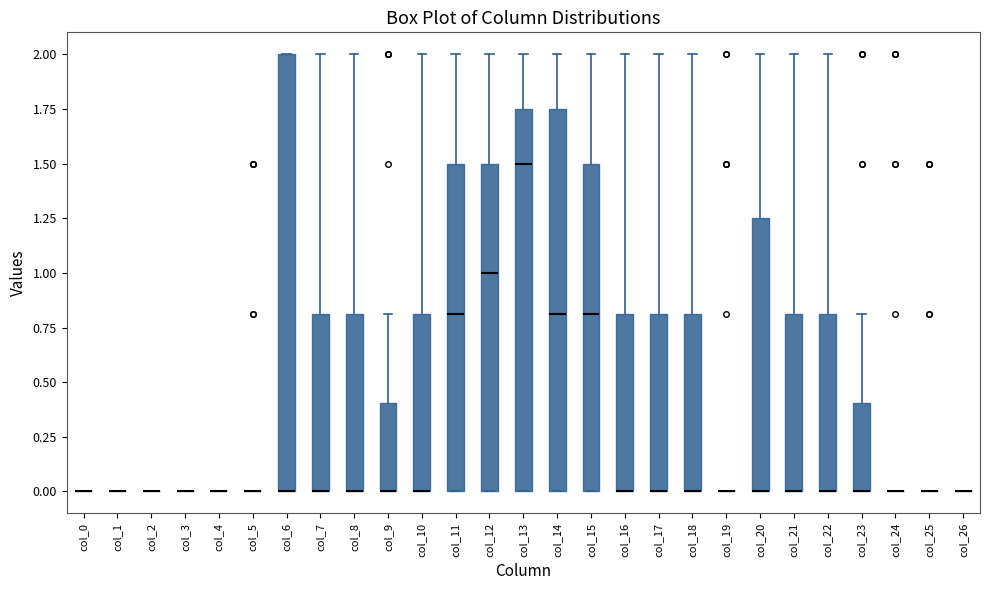

Reading left to right, transcribe this box plot: for each box, give where its median line is, the range the box spans, and where its two whiskers end, as read against the y-axis. The values are not printed on the chart, so give them approximately, as read against the axis.

col_0: box collapsed to a line at 0.00, whiskers 0.00 to 0.00
col_1: box collapsed to a line at 0.00, whiskers 0.00 to 0.00
col_2: box collapsed to a line at 0.00, whiskers 0.00 to 0.00
col_3: box collapsed to a line at 0.00, whiskers 0.00 to 0.00
col_4: box collapsed to a line at 0.00, whiskers 0.00 to 0.00
col_5: box collapsed to a line at 0.00, whiskers 0.00 to 0.00
col_6: median 0.00 (drawn on the box's lower edge), box 0.00 to 2.00, whiskers 0.00 to 2.00
col_7: median 0.00 (drawn on the box's lower edge), box 0.00 to 0.80, whiskers 0.00 to 2.00
col_8: median 0.00 (drawn on the box's lower edge), box 0.00 to 0.80, whiskers 0.00 to 2.00
col_9: median 0.00 (drawn on the box's lower edge), box 0.00 to 0.40, whiskers 0.00 to 0.80
col_10: median 0.00 (drawn on the box's lower edge), box 0.00 to 0.80, whiskers 0.00 to 2.00
col_11: median 0.80, box 0.00 to 1.50, whiskers 0.00 to 2.00
col_12: median 1.00, box 0.00 to 1.50, whiskers 0.00 to 2.00
col_13: median 1.50, box 0.00 to 1.75, whiskers 0.00 to 2.00
col_14: median 0.80, box 0.00 to 1.75, whiskers 0.00 to 2.00
col_15: median 0.80, box 0.00 to 1.50, whiskers 0.00 to 2.00
col_16: median 0.00 (drawn on the box's lower edge), box 0.00 to 0.80, whiskers 0.00 to 2.00
col_17: median 0.00 (drawn on the box's lower edge), box 0.00 to 0.80, whiskers 0.00 to 2.00
col_18: median 0.00 (drawn on the box's lower edge), box 0.00 to 0.80, whiskers 0.00 to 2.00
col_19: box collapsed to a line at 0.00, whiskers 0.00 to 0.00
col_20: median 0.00 (drawn on the box's lower edge), box 0.00 to 1.25, whiskers 0.00 to 2.00
col_21: median 0.00 (drawn on the box's lower edge), box 0.00 to 0.80, whiskers 0.00 to 2.00
col_22: median 0.00 (drawn on the box's lower edge), box 0.00 to 0.80, whiskers 0.00 to 2.00
col_23: median 0.00 (drawn on the box's lower edge), box 0.00 to 0.40, whiskers 0.00 to 0.80
col_24: box collapsed to a line at 0.00, whiskers 0.00 to 0.00
col_25: box collapsed to a line at 0.00, whiskers 0.00 to 0.00
col_26: box collapsed to a line at 0.00, whiskers 0.00 to 0.00